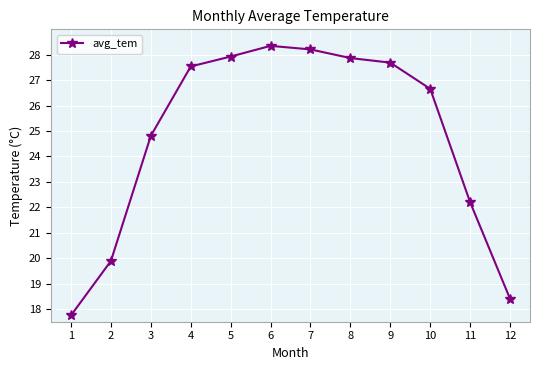

The chart shows a value of 19.9 at 2. True or false?

True